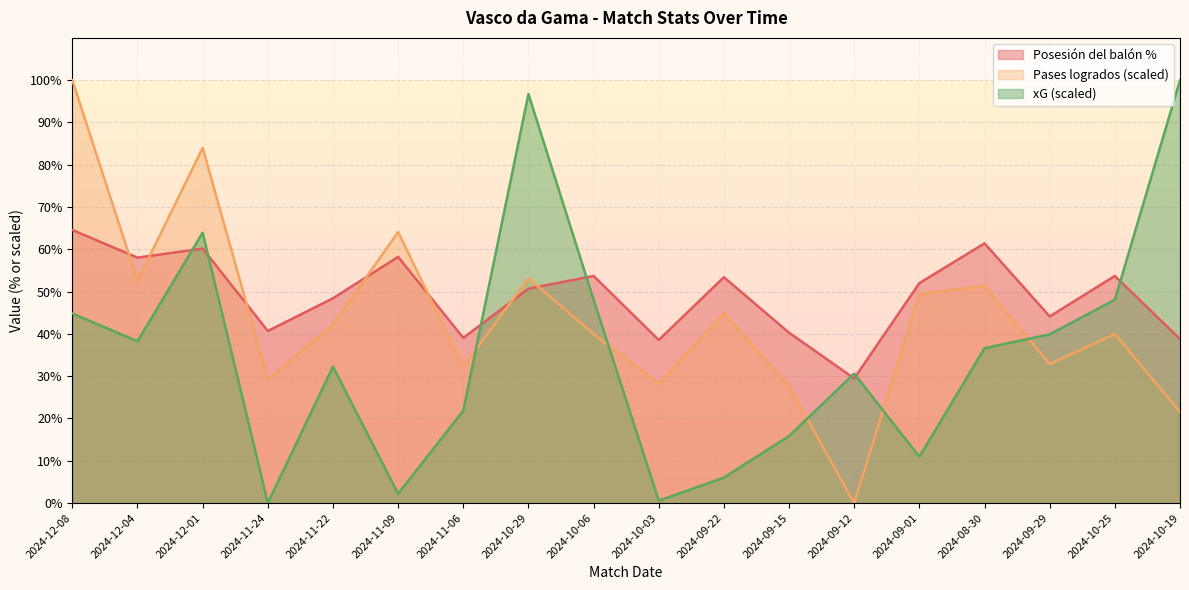

Where does the Pases logrados series first go above 42?

2024-12-08